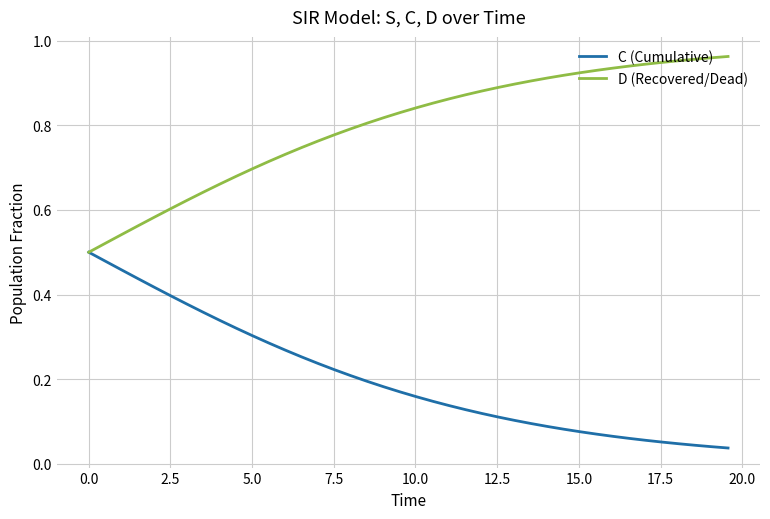

How many lines are shown in the chart?

2